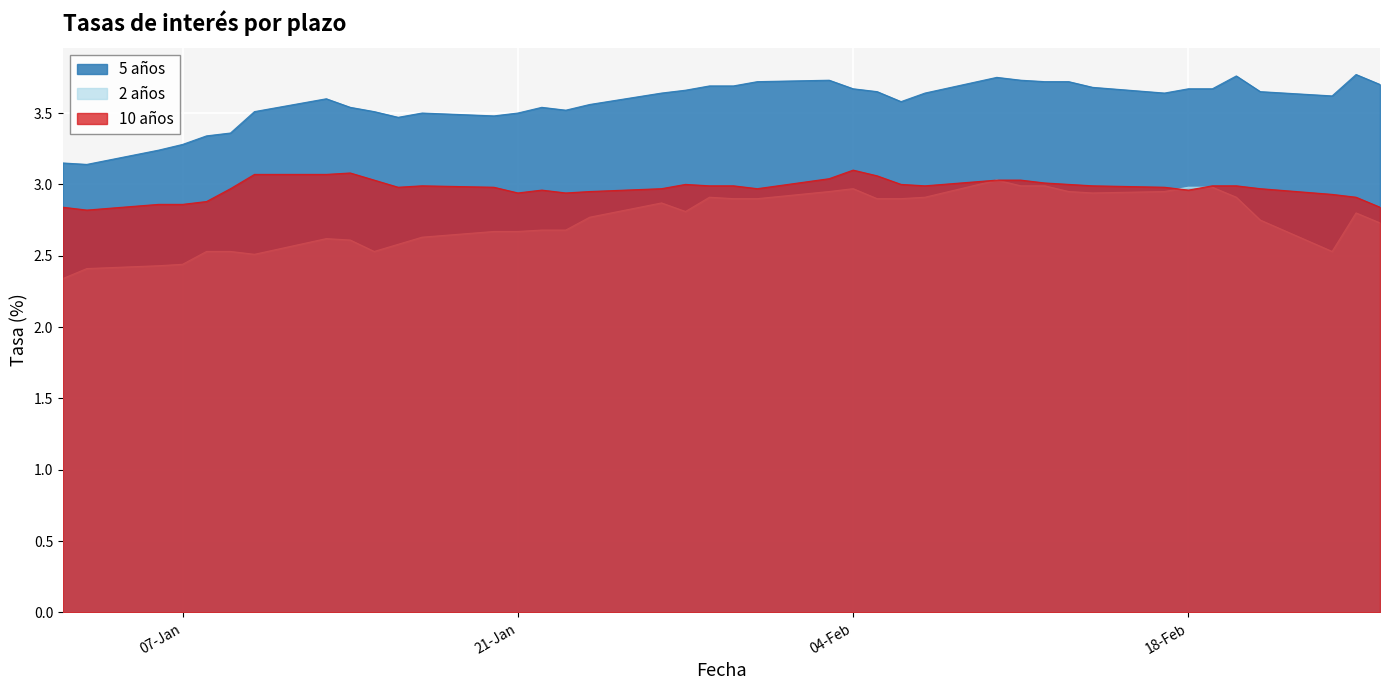

Which series changed the most between 24-01-2020 and 10-02-2020?

2 años